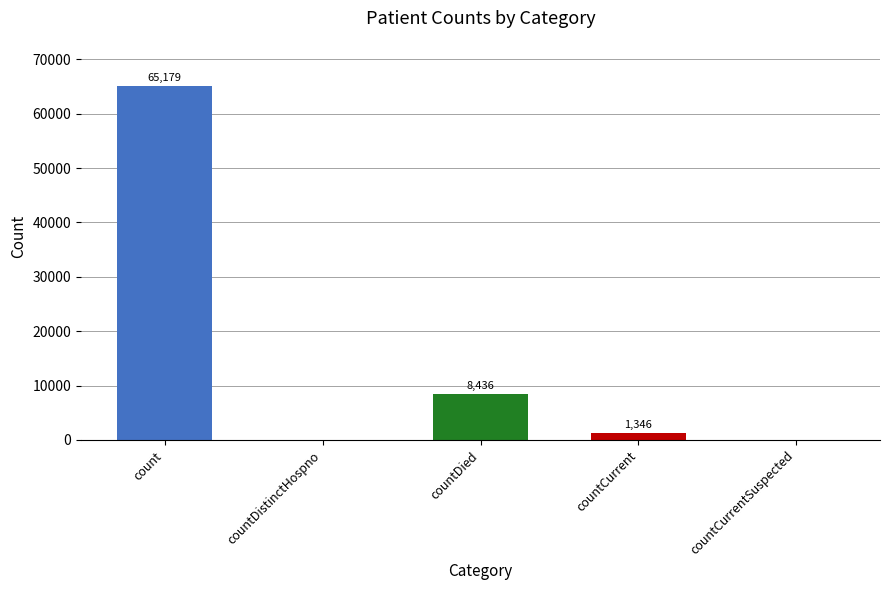

Which label corresponds to the largest value in the chart?

count